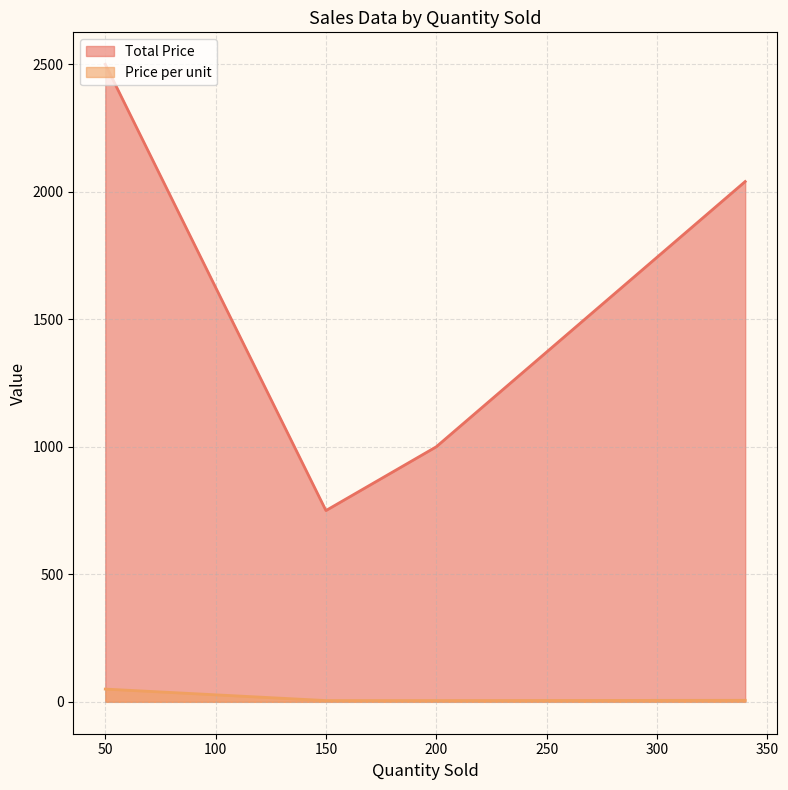

Count the Total Price values in the range 1000 to 2500.

3